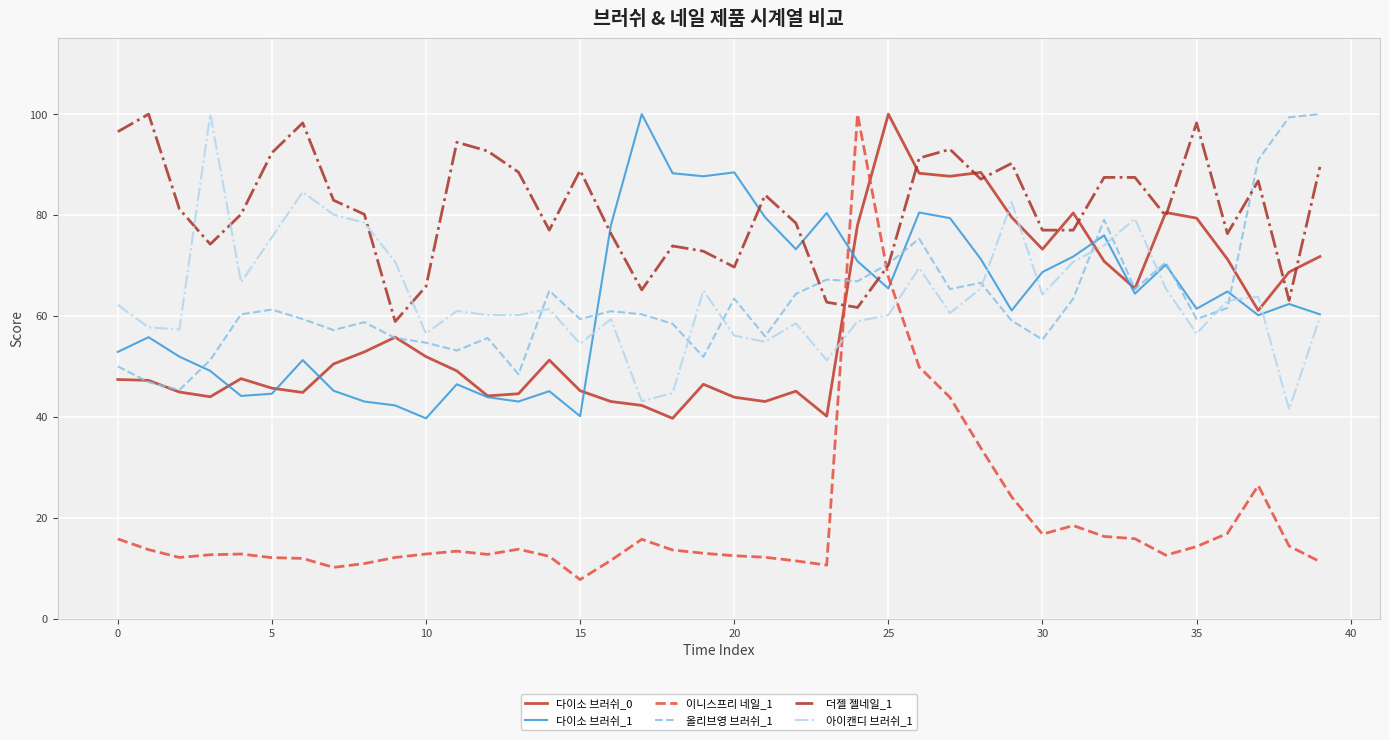

Count the number of data series in this chart.

6